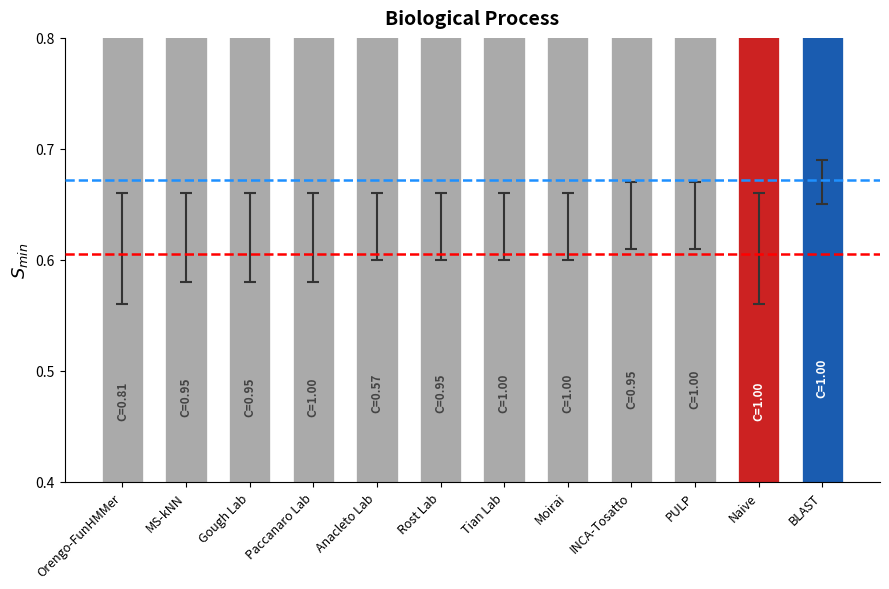

Which category has the highest value across all series?

BLAST